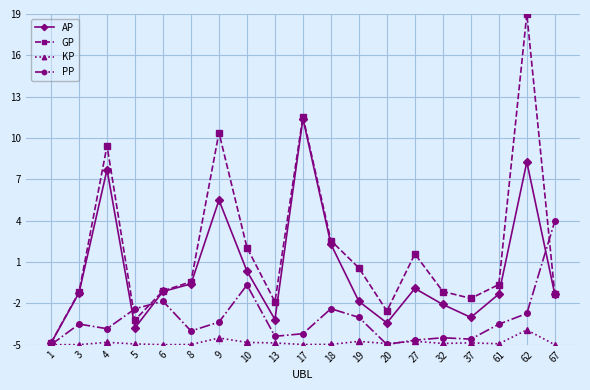

How many categories are shown in the chart?

19